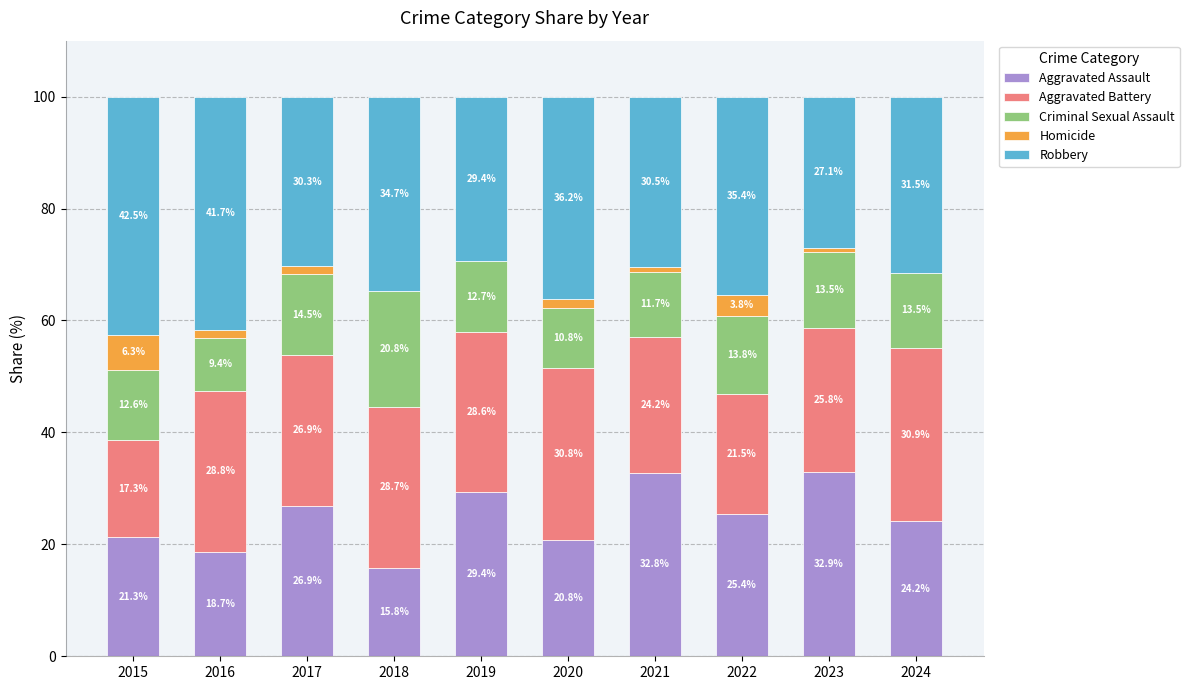

What is the total value across all series at 2018?

100.0